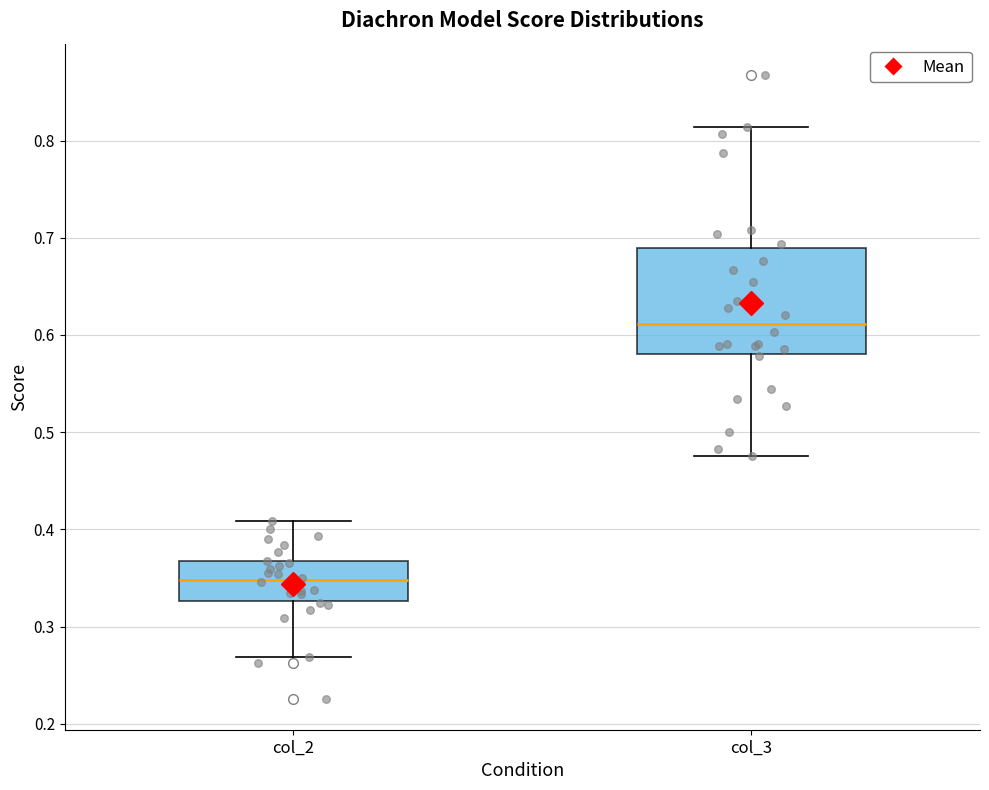

Which box has the lowest median line?

col_2